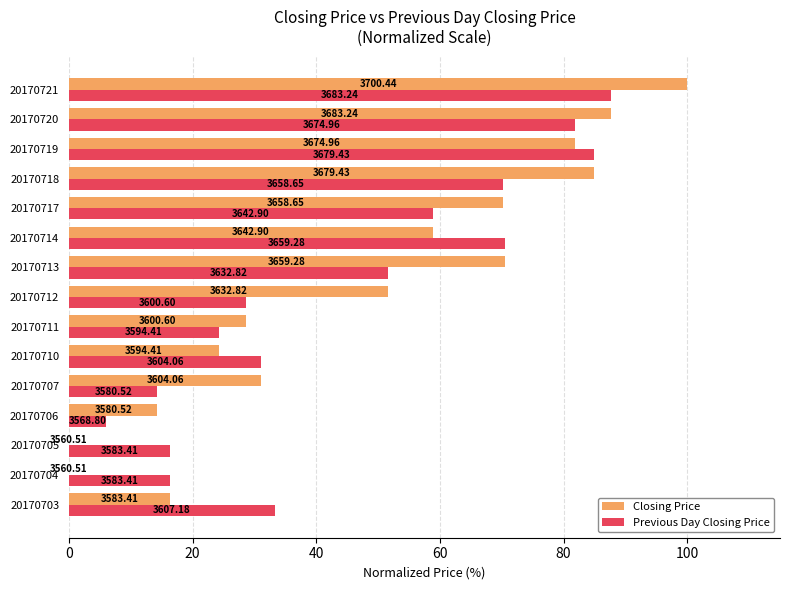

What are all the series names shown in the legend?

Closing Price, Previous Day Closing Price